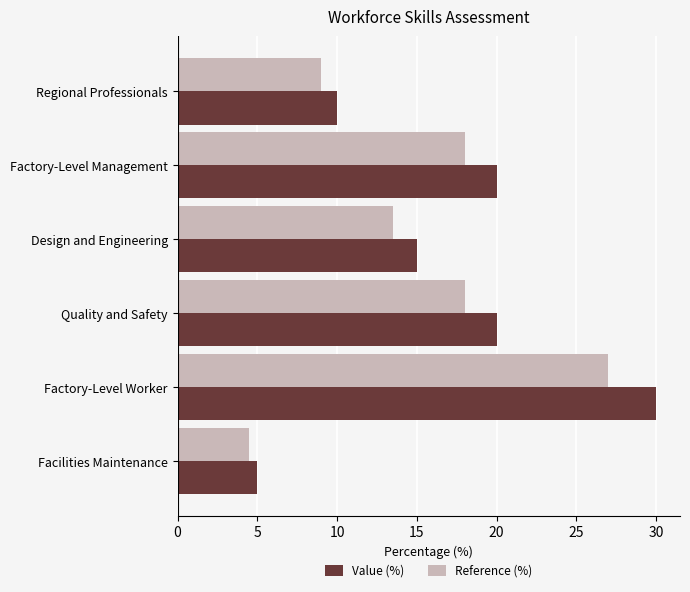

What are all the series names shown in the legend?

Value (%), Reference (%)